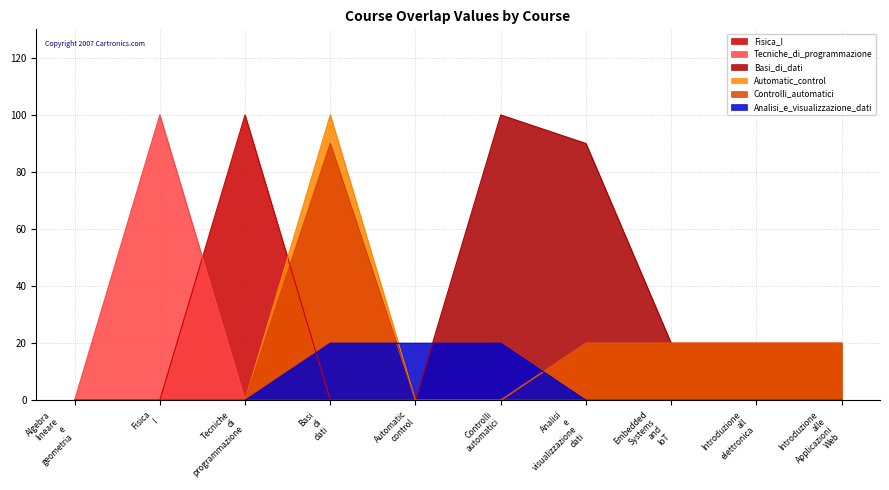

Count the number of data series in this chart.

6